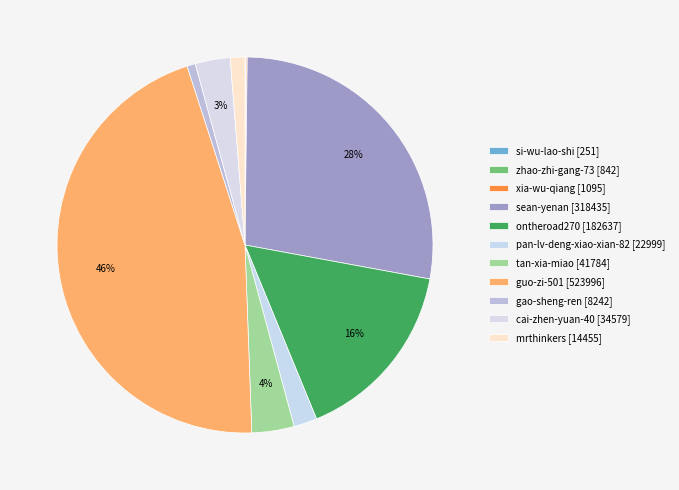

What percentage is the sean-yenan slice, to the nearest percent?

28%